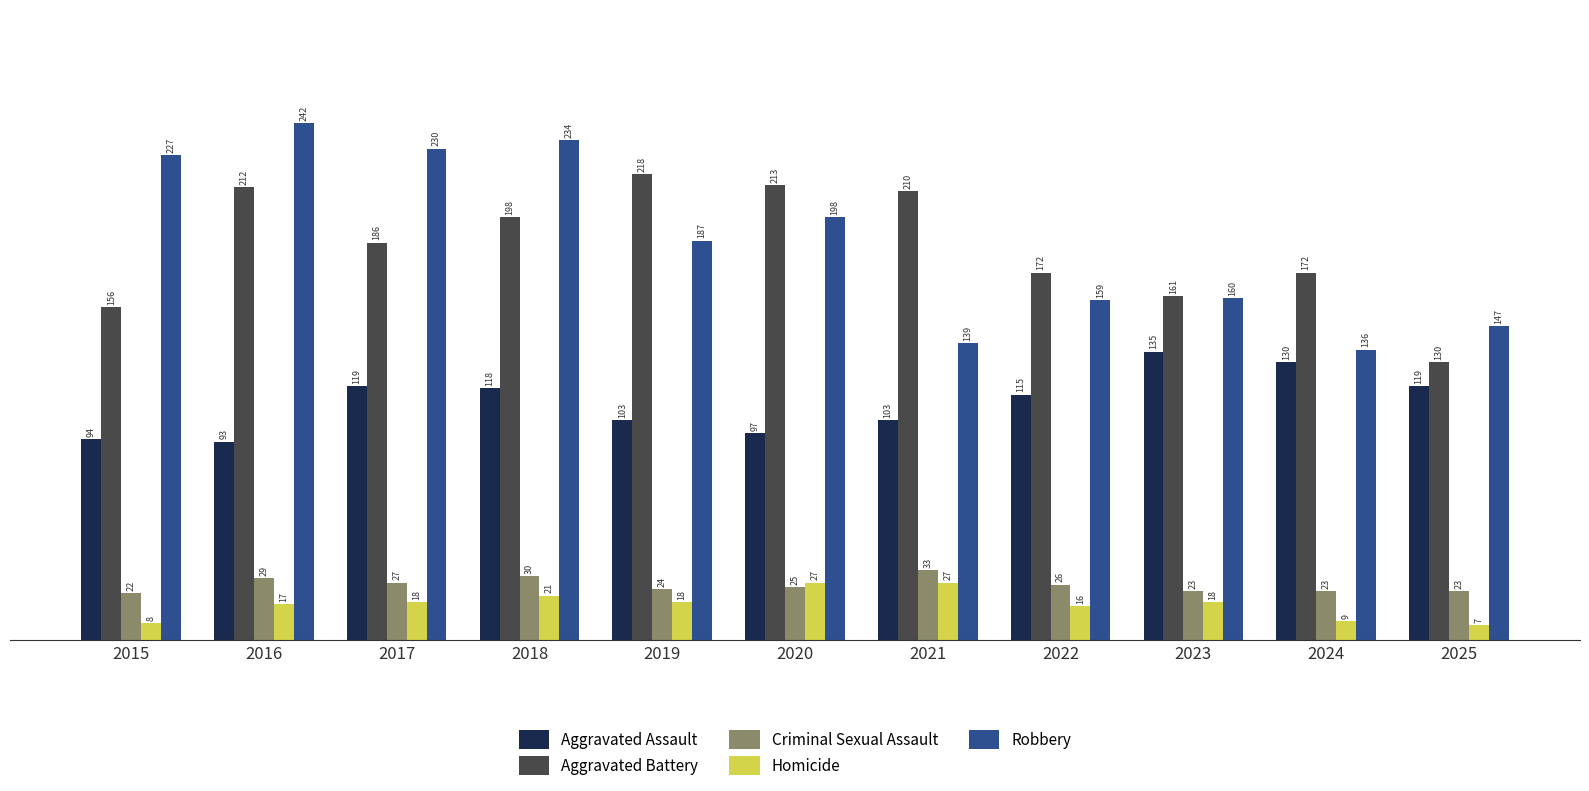

Rank the series at 2021 from lowest to highest value.

Homicide, Criminal Sexual Assault, Aggravated Assault, Robbery, Aggravated Battery